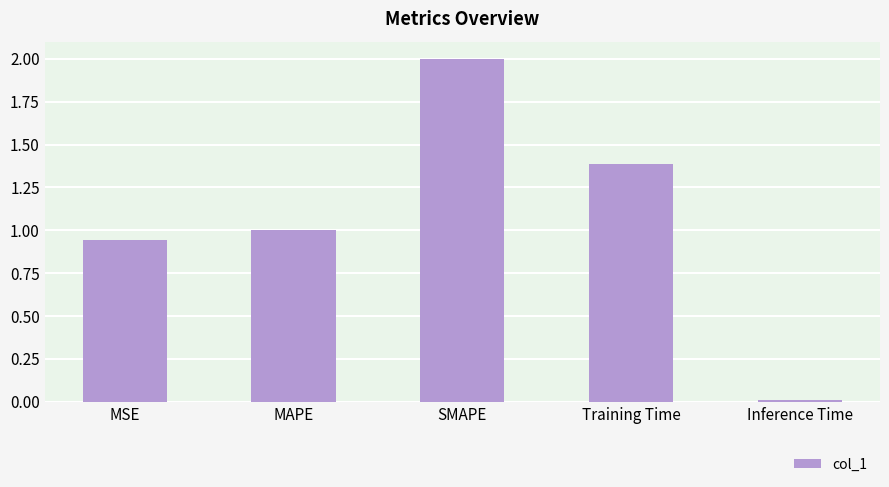

Rank the categories by value from lowest to highest.

Inference Time, MSE, MAPE, Training Time, SMAPE